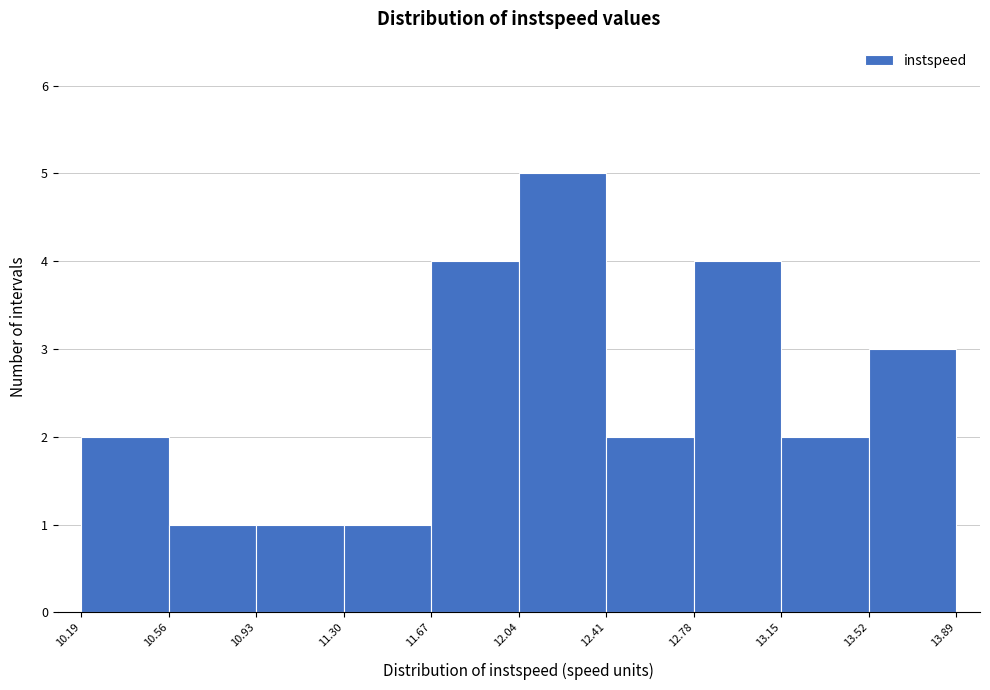

Reading left to right, transcribe this chart: for each bar, give the range it covers on the x-axis and its height. The values are not printed on the chart, so give them approximately, as read against the axis.

10.19 to 10.56: 2
10.56 to 10.93: 1
10.93 to 11.30: 1
11.30 to 11.67: 1
11.67 to 12.04: 4
12.04 to 12.41: 5
12.41 to 12.78: 2
12.78 to 13.15: 4
13.15 to 13.52: 2
13.52 to 13.89: 3